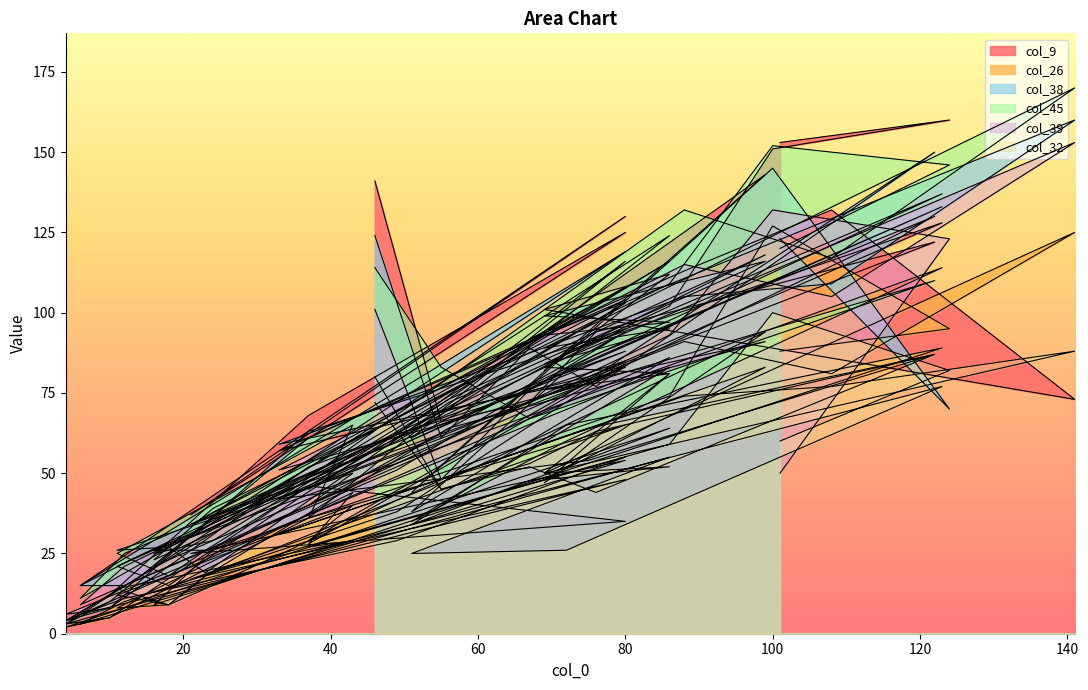

What is the label of the 22nd point from the right?

43